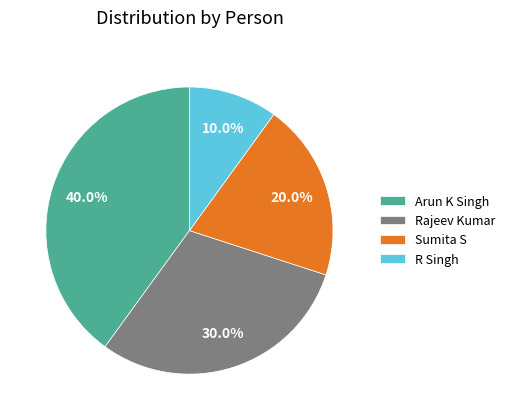

To the nearest percent, what is the difference between the largest and smallest slice percentages?

30%